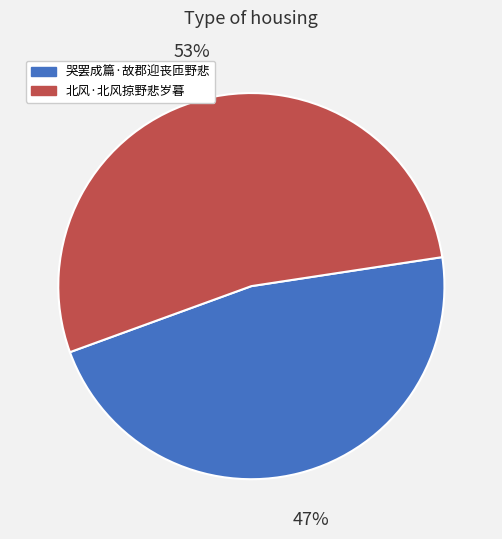

How many slices are in this pie chart?

2